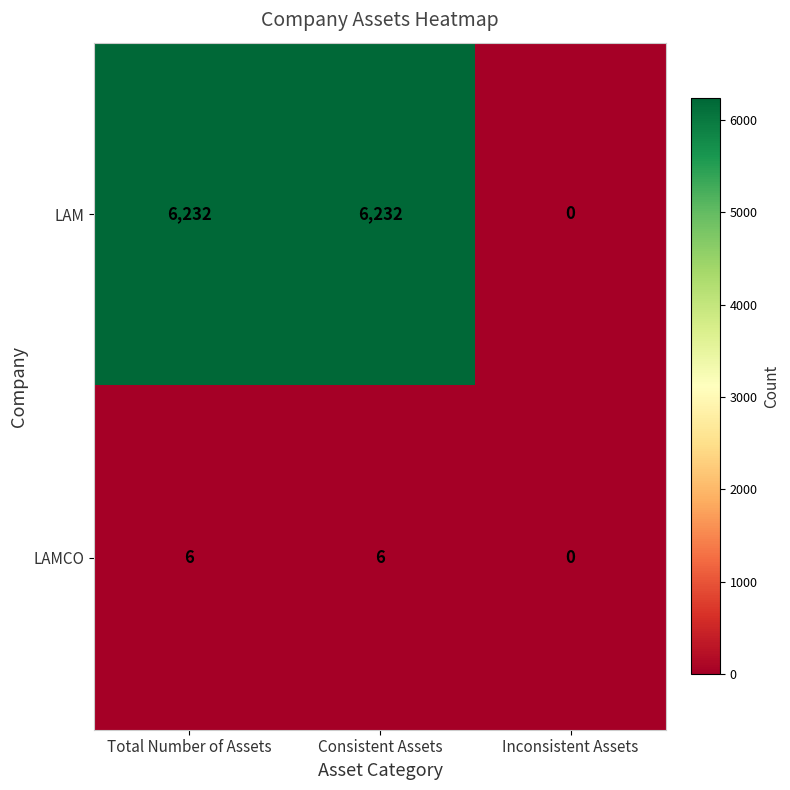

Is it true that LAM equals 6232 at Total Number of Assets?

True